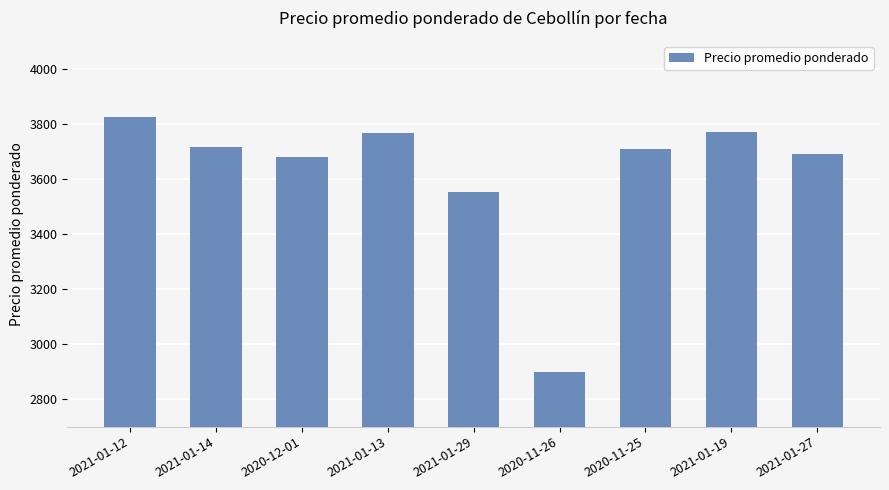

At which label is the value closest to 3362?

2021-01-29